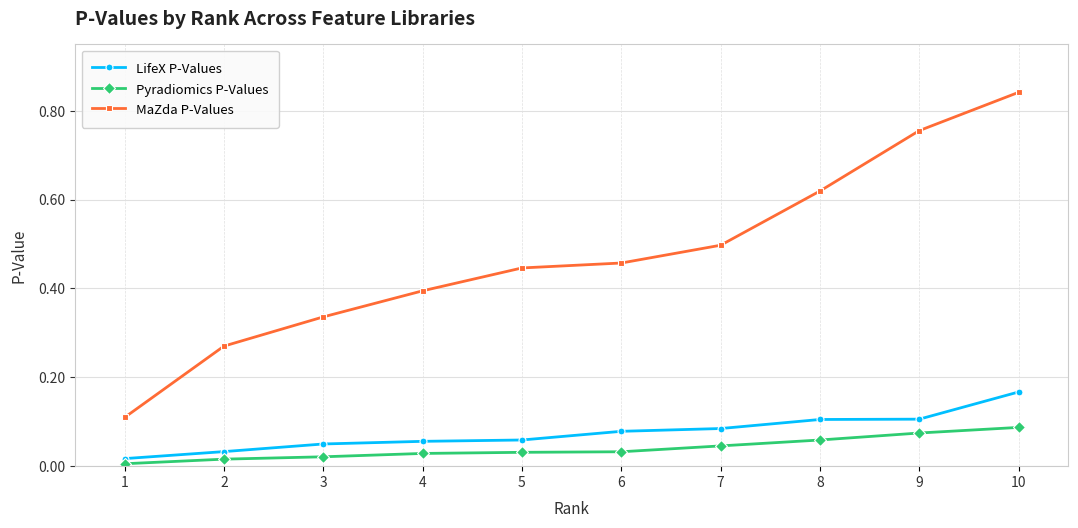

What is the difference between the highest and lowest values at 9?

0.7